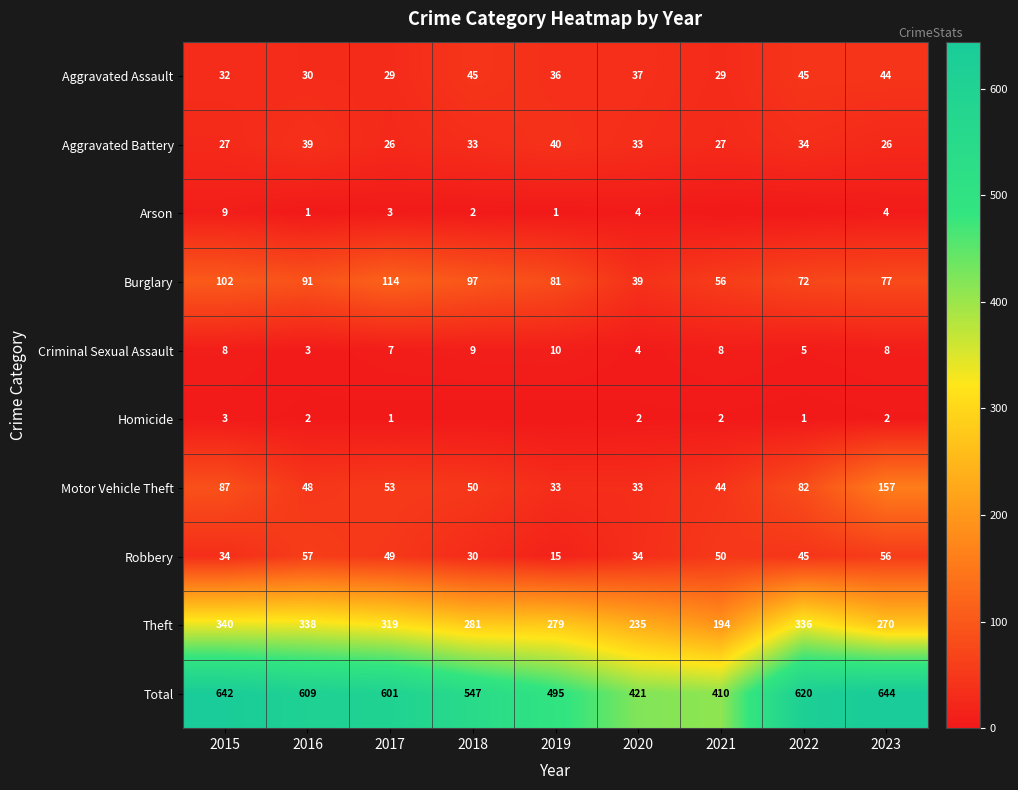

What is the sum of the Homicide values at 2015 and 2022?

4